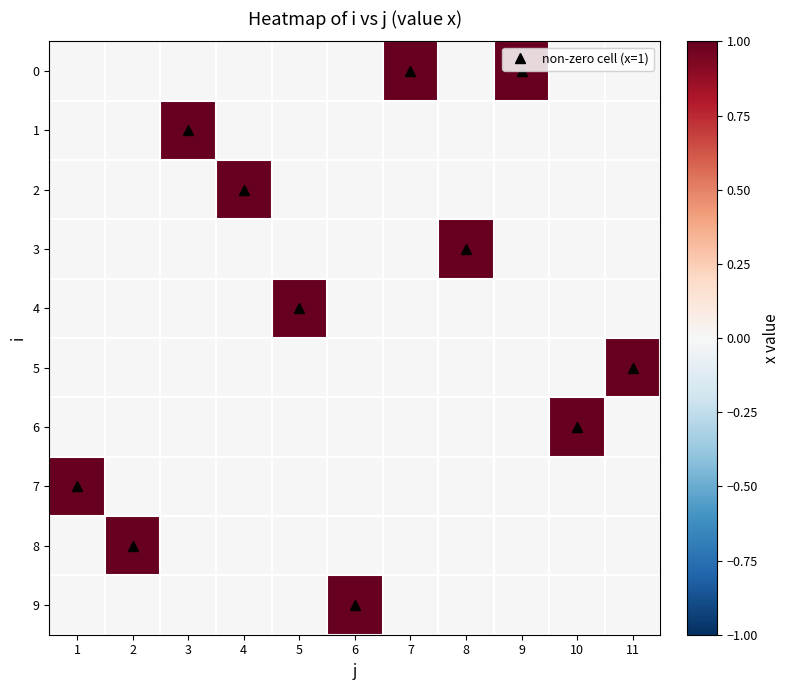

Which category has the highest value across all series?

7